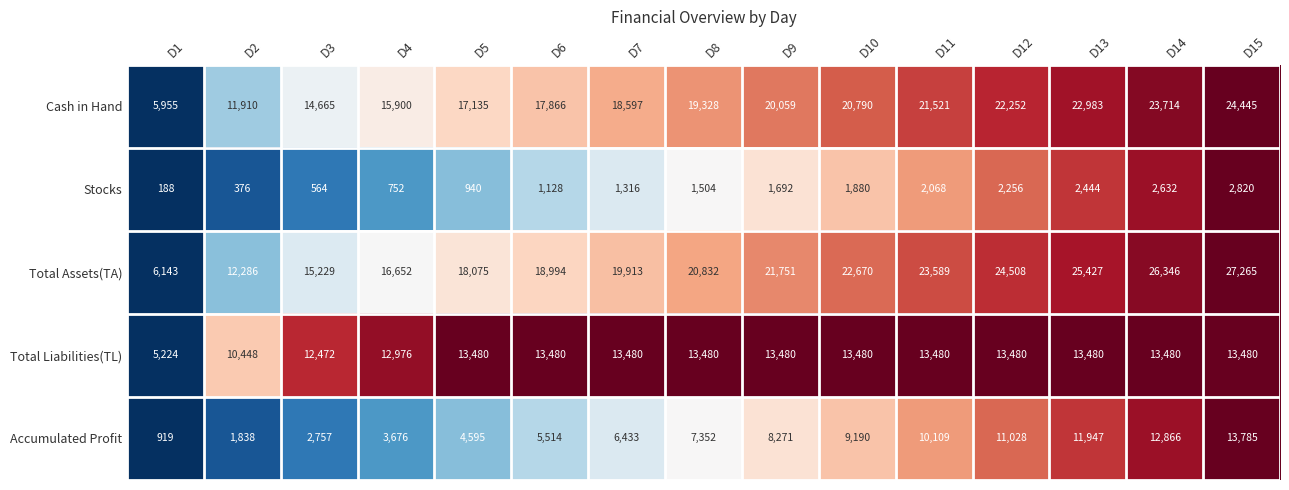

What is the spread (max minus min) of values at D7?

18597